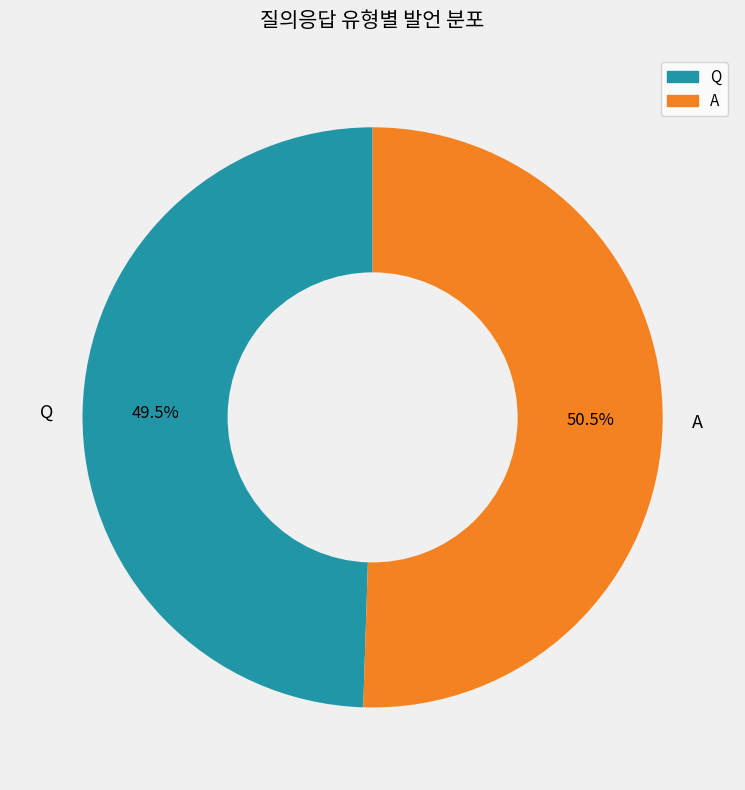

Which has a higher value, Q or A?

A